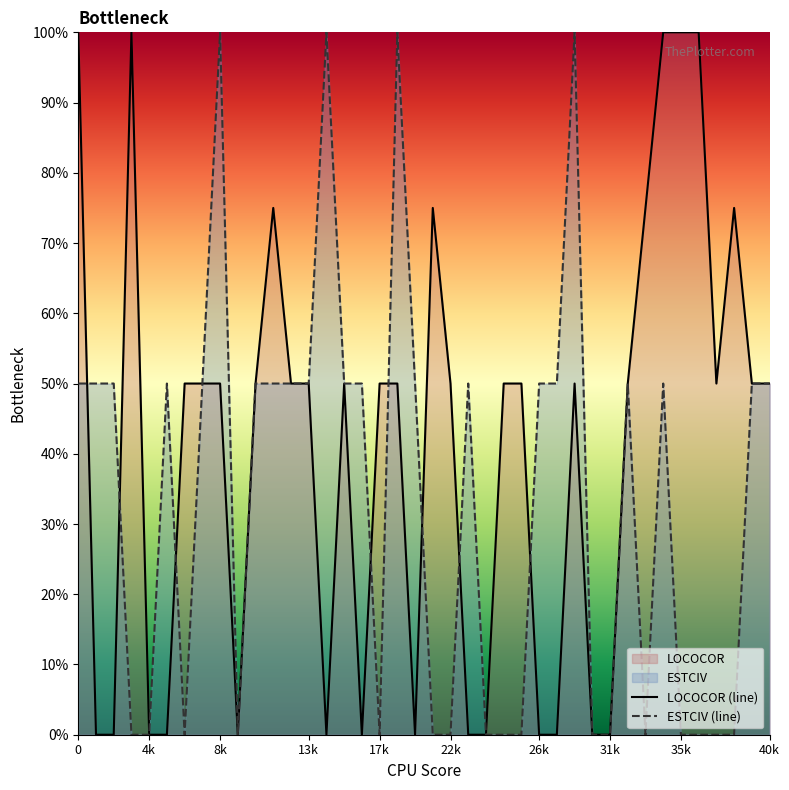

Between 29 and 38, which series saw the biggest shift?

ESTCIV